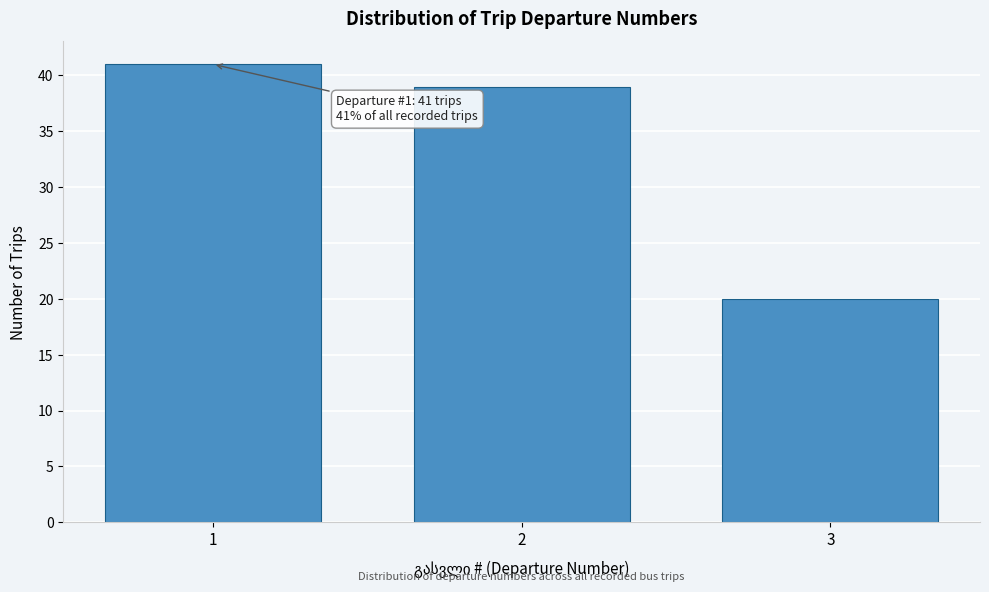

Reading left to right, what are all the values shown in this chart?

41	39	20